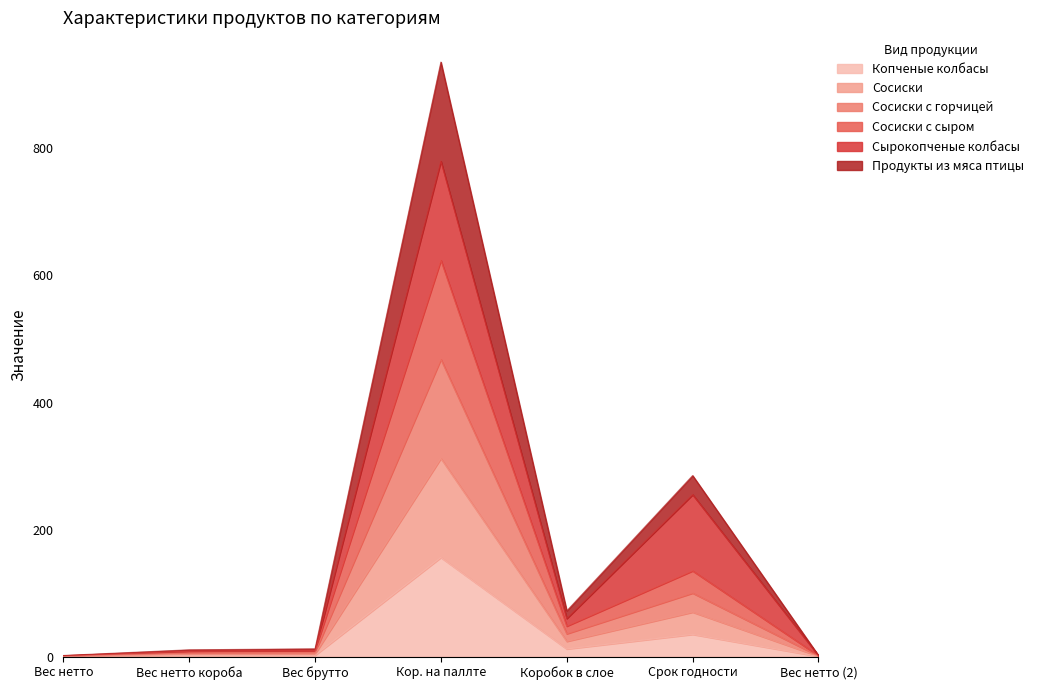

At which category is the sum across all series the highest?

Кор. на паллте